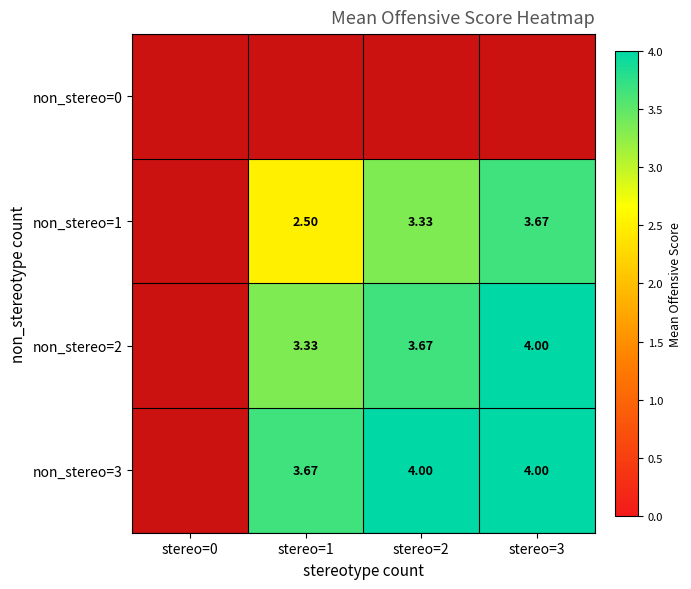

How many values in non_stereo=2 are above zero?

3